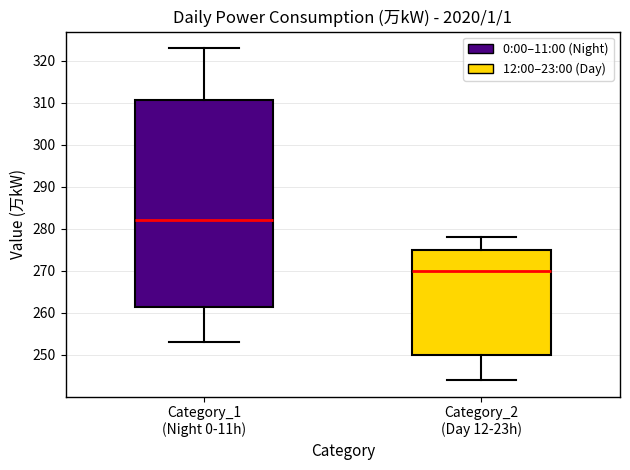

Comparing the boxes themselves (not the whiskers), which one is the tallest?

Category_1 (Night 0-11h)